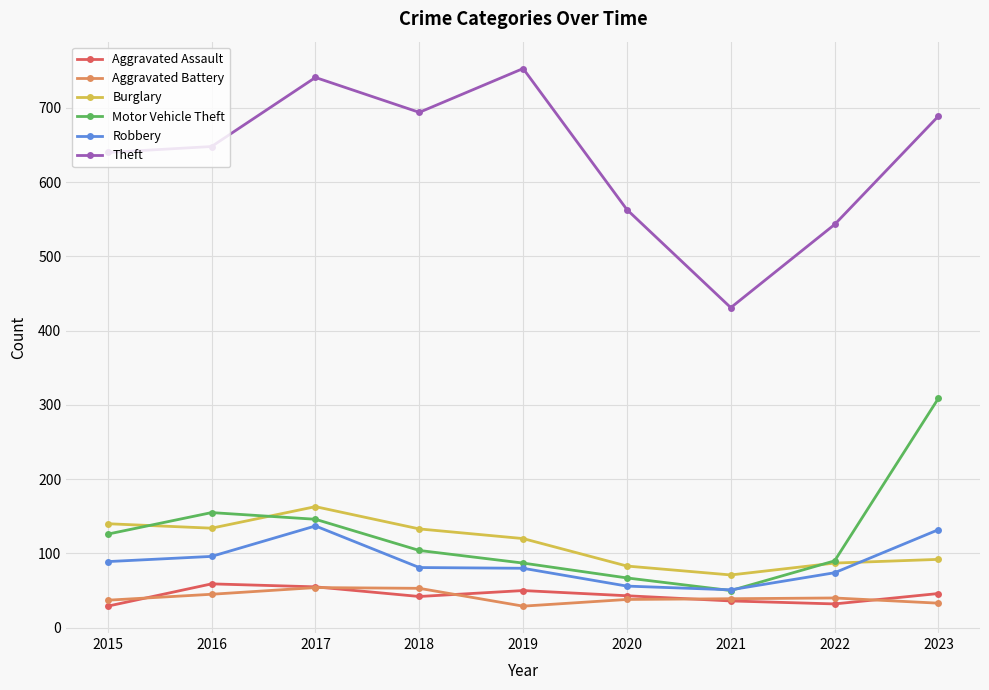

What is the value of the Robbery point at the 2nd from the left?

96